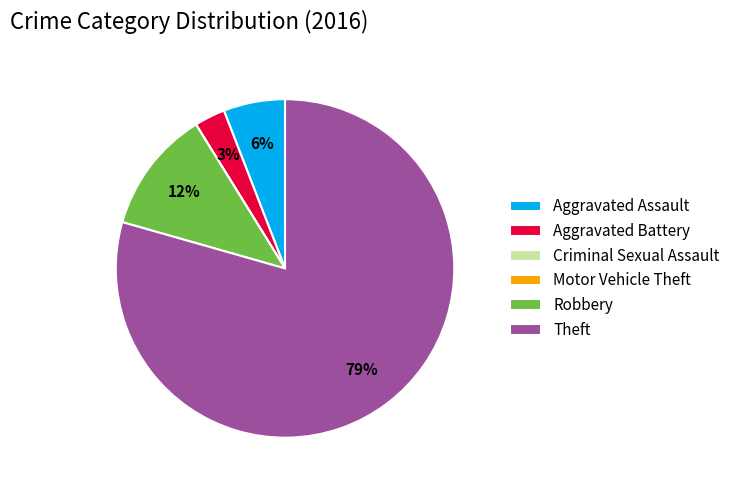

Combined, do Aggravated Assault and Robbery account for over 50%?

No